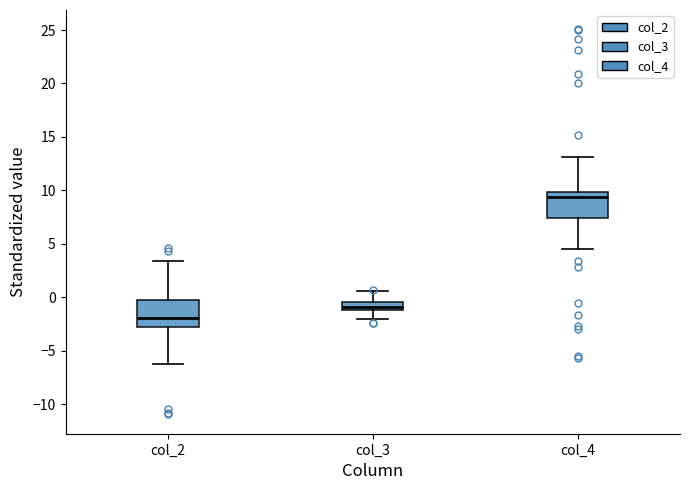

Which box's median line is the highest?

col_4